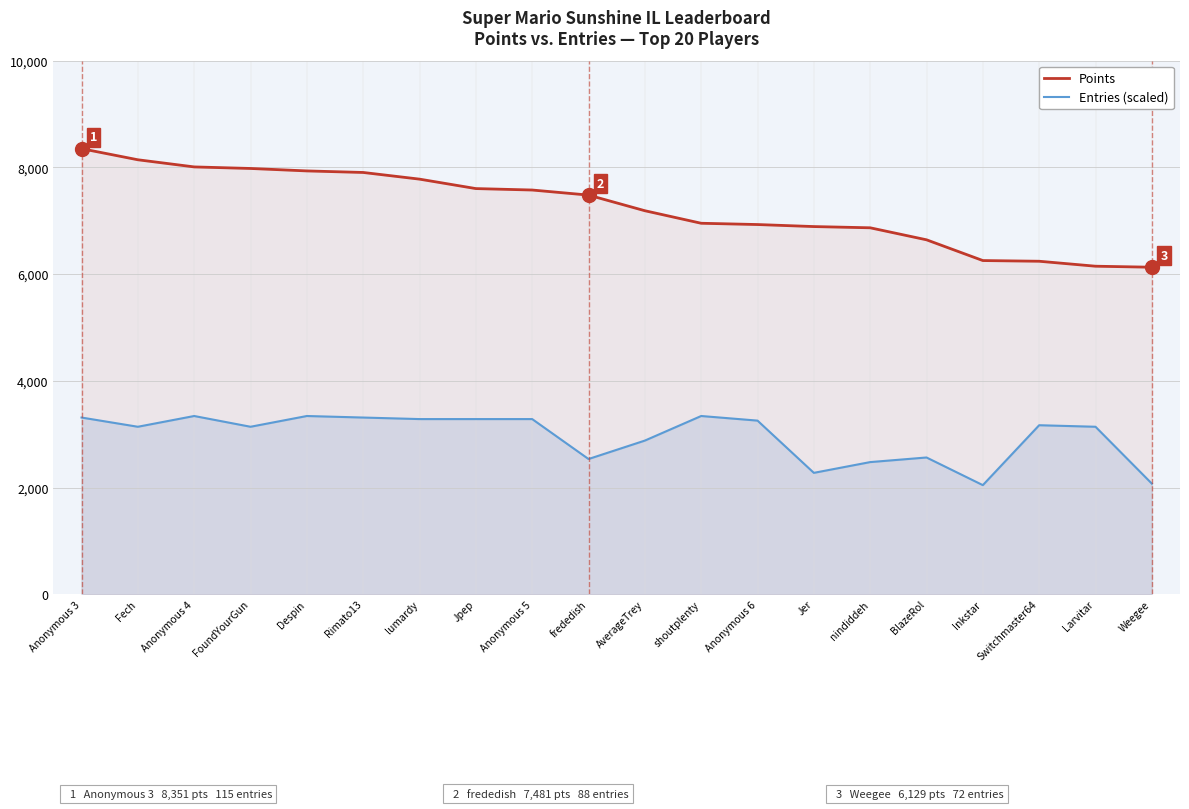

What is the approximate value of Entries (scaled) at AverageTrey?

2879.7